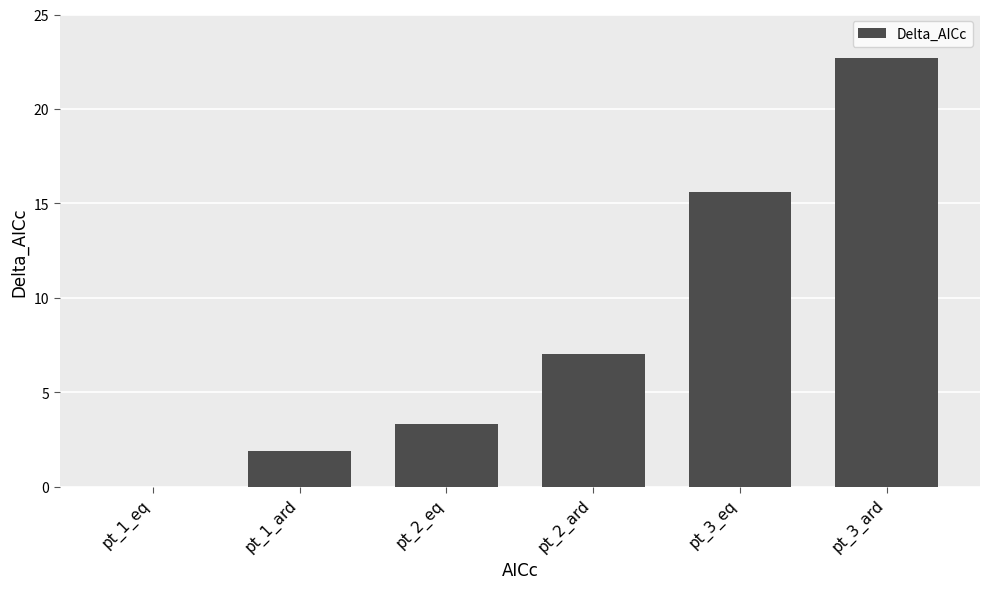

What is the greatest value displayed?

22.7